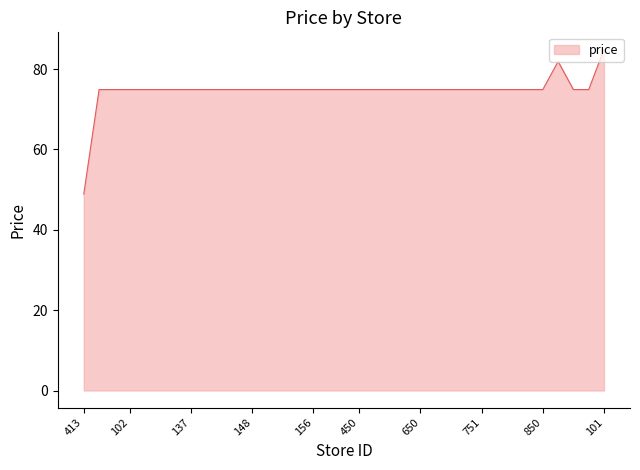

What is the maximum value shown in the chart?

84.9